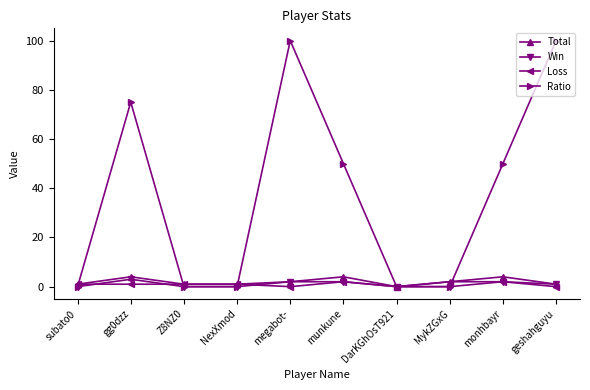

At which category does Total reach its first local peak?

gg0dzz